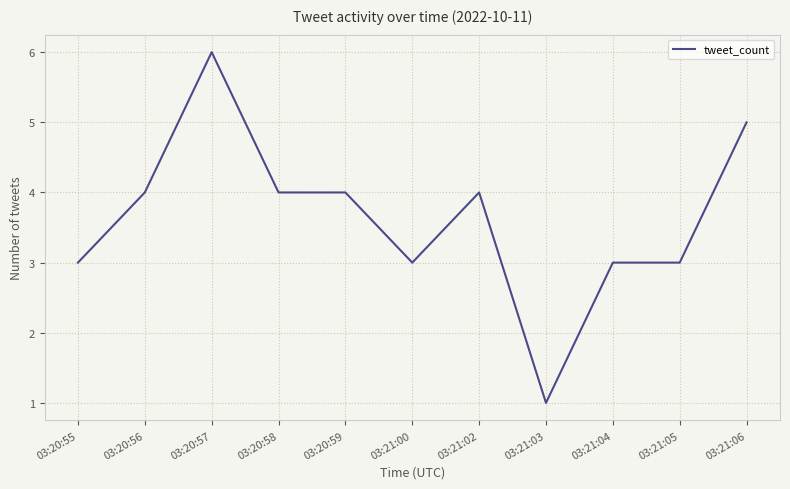

What is the smallest value displayed?

1